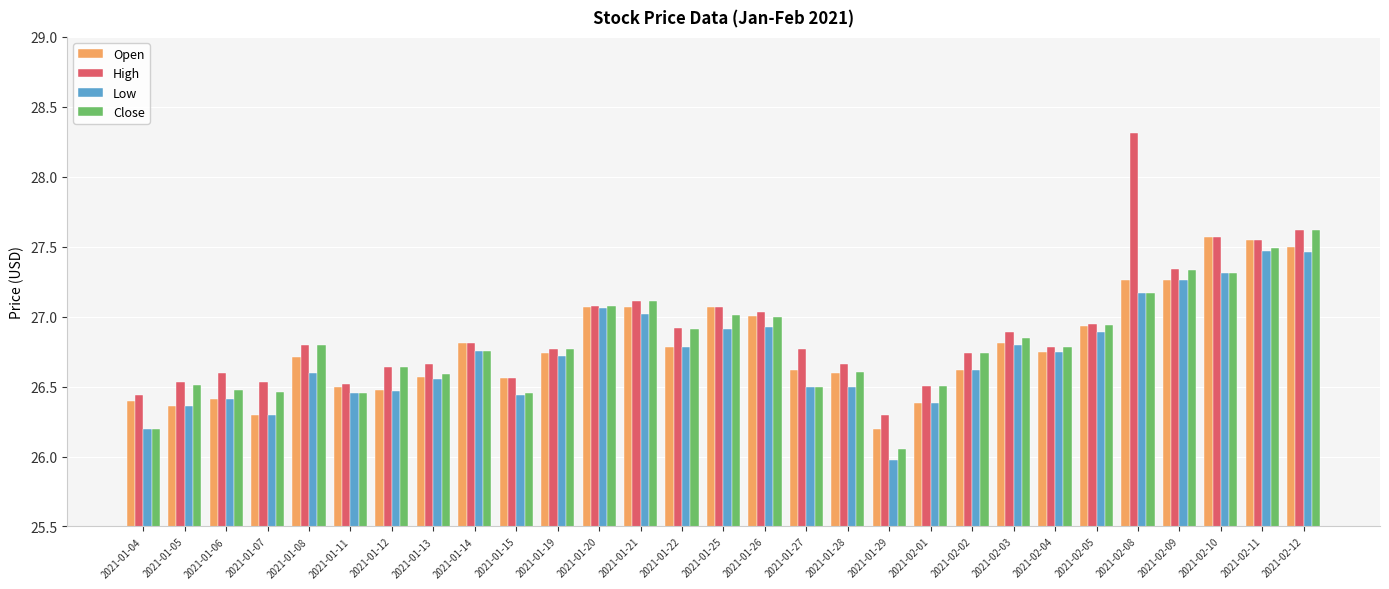

Which series changed the most between 2021-01-11 and 2021-01-25?

Open